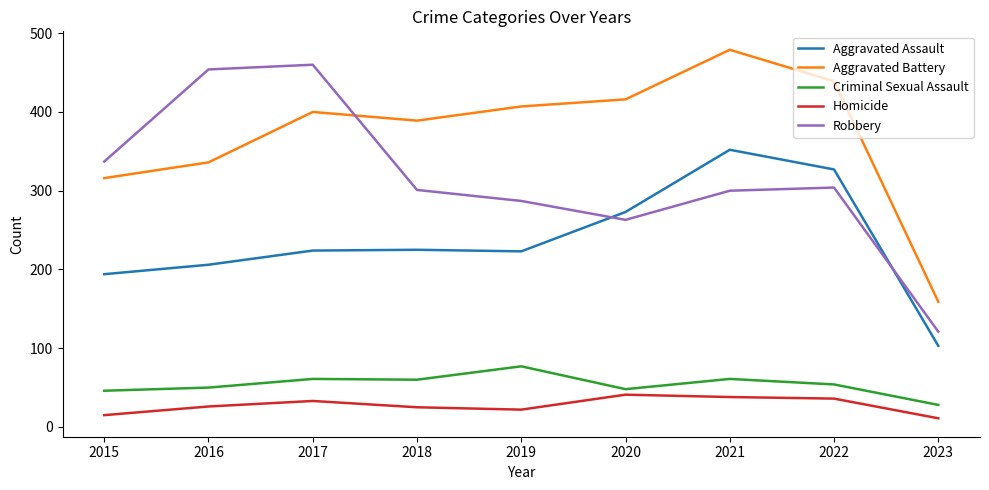

What is the difference between the highest and lowest values at 2020?

375